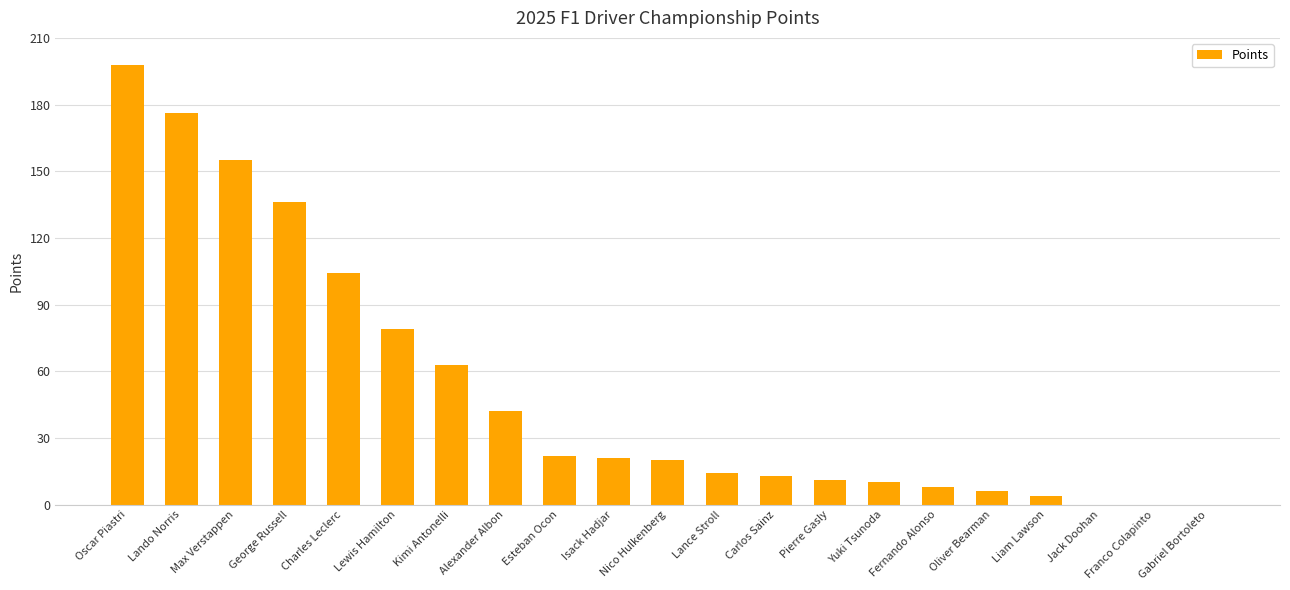

Which has a higher value, Fernando Alonso or Oliver Bearman?

Fernando Alonso